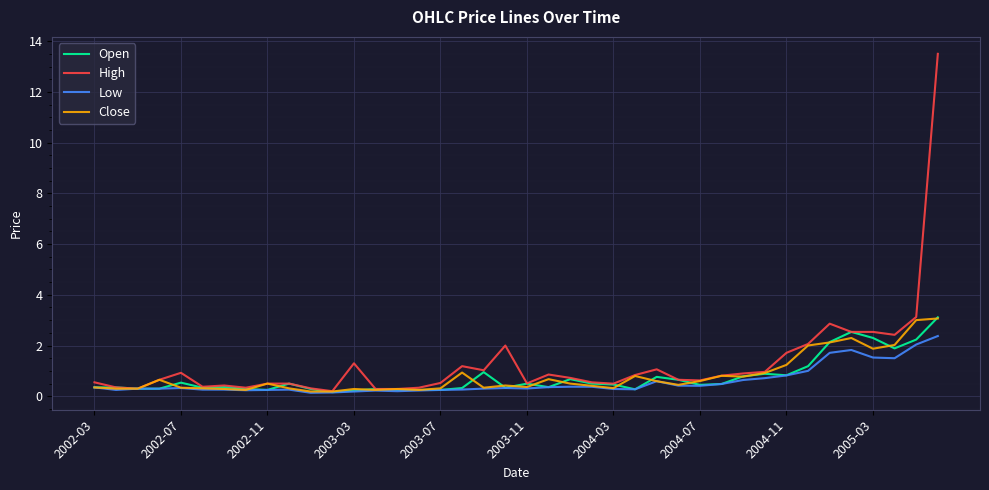

Which series has the largest range (max minus min)?

High